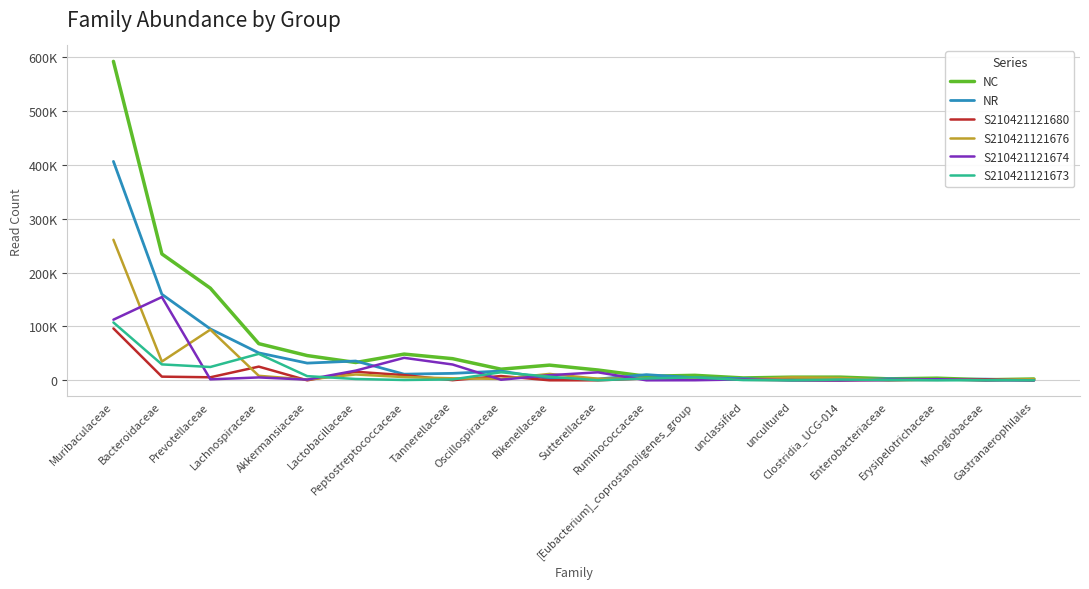

What is the difference between the S210421121680 values at Lactobacillaceae and Bacteroidaceae?

9072